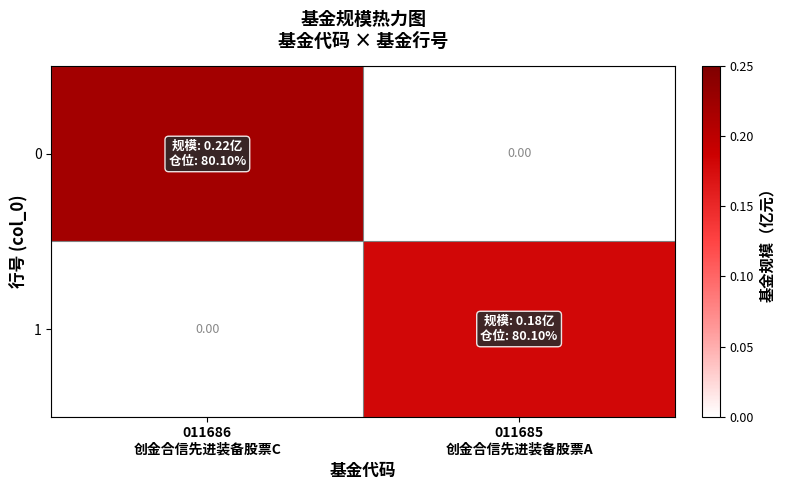

The value of 1 at 011686 创金合信先进装备股票C is 0.0. True or false?

True